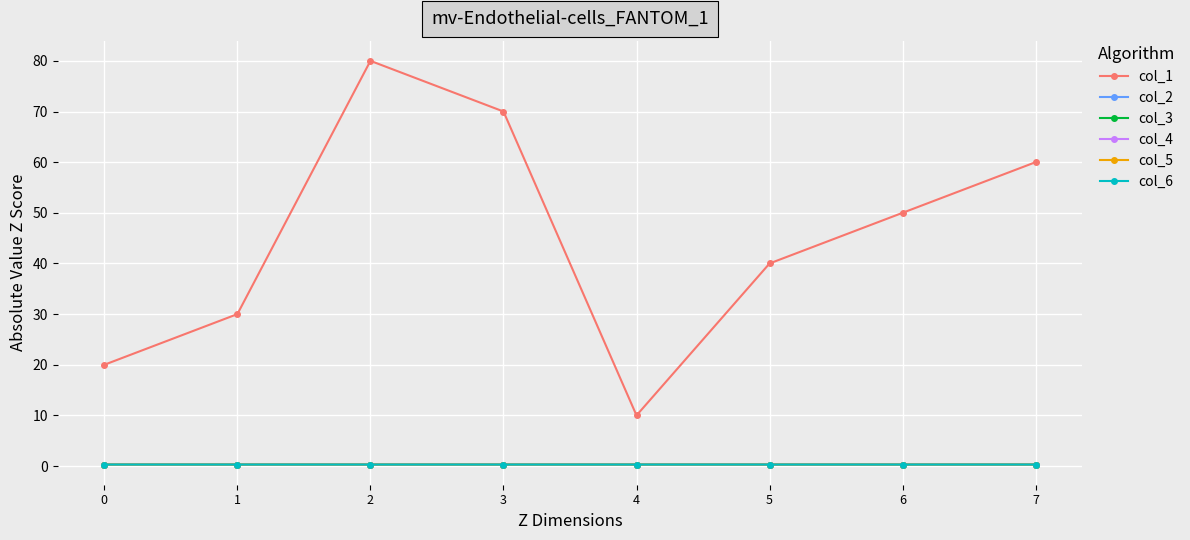

True or false: col_3 and col_5 cross at least once.

False